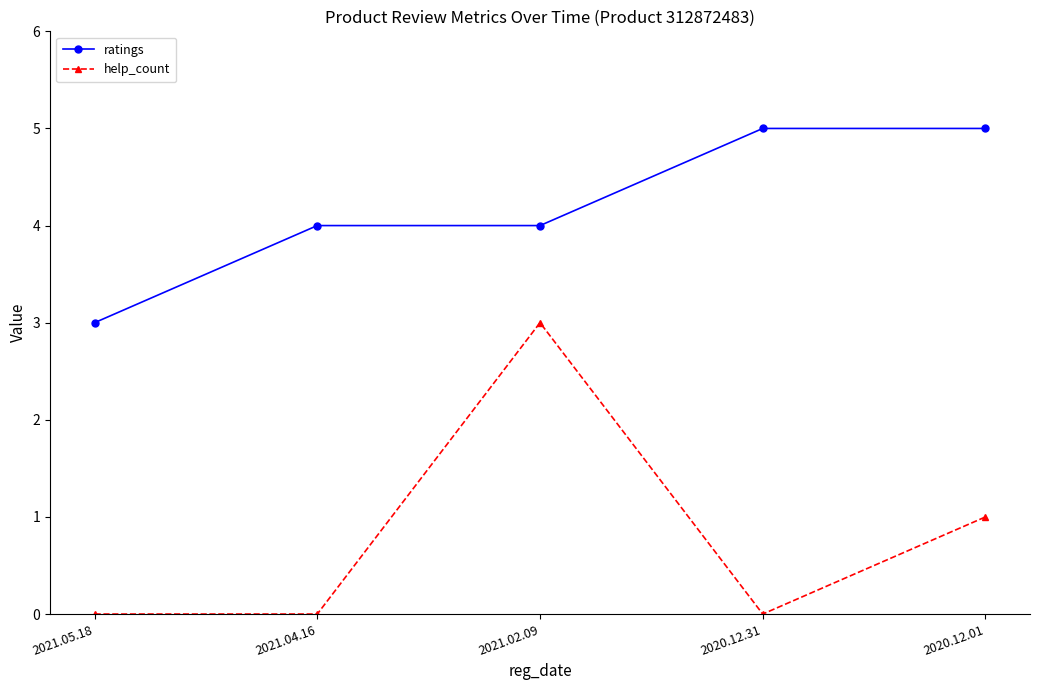

How many interior local peaks does the help_count series have?

1